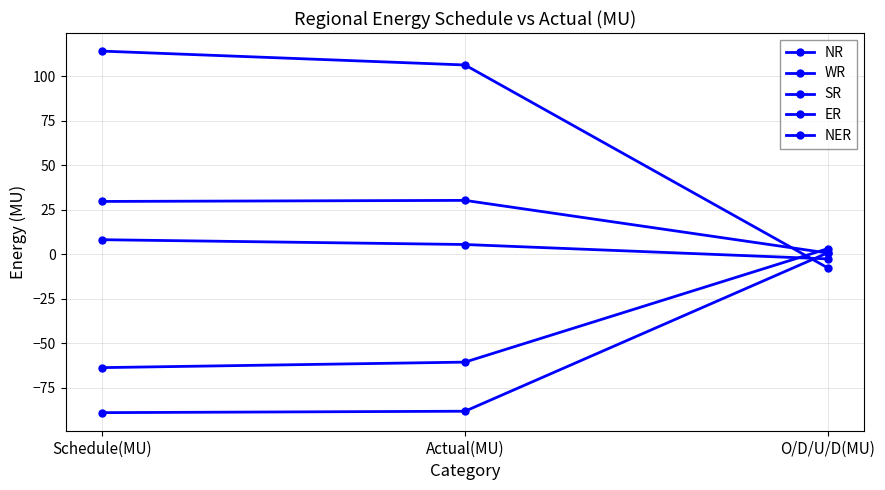

Which label corresponds to the smallest value in the chart?

Schedule(MU)